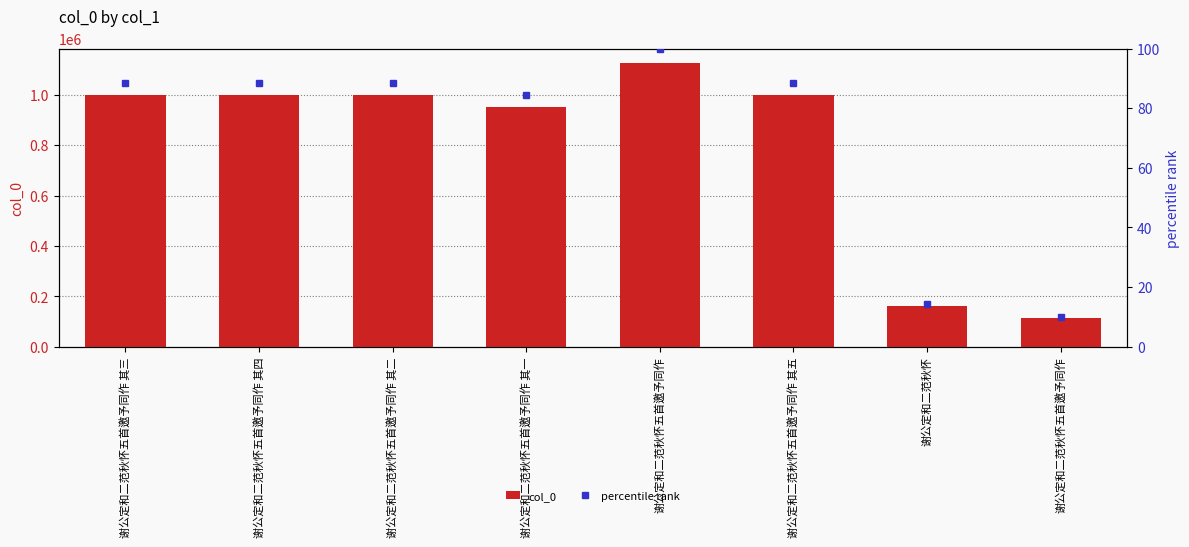

What is the difference between the percentile rank values at 谢公定和二范秋怀五首邀予同作 and 谢公定和二范秋怀五首邀予同作 其一?

74.3